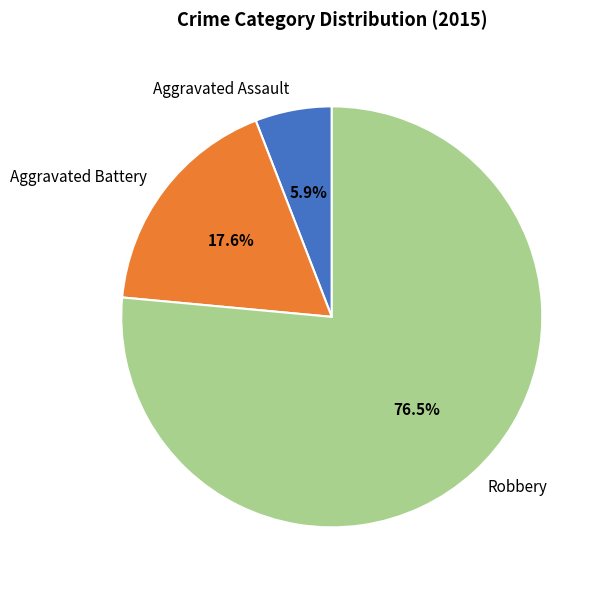

Which category accounts for the majority?

Robbery